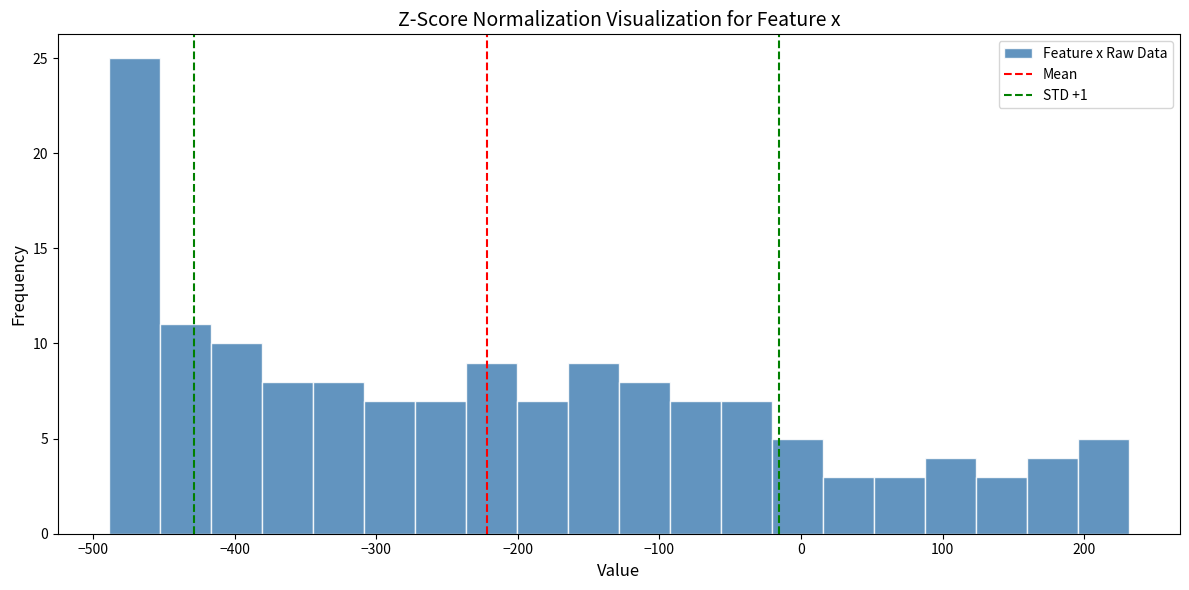

Read against the x-axis, roughly where is the centre of the tallest bar?

-470